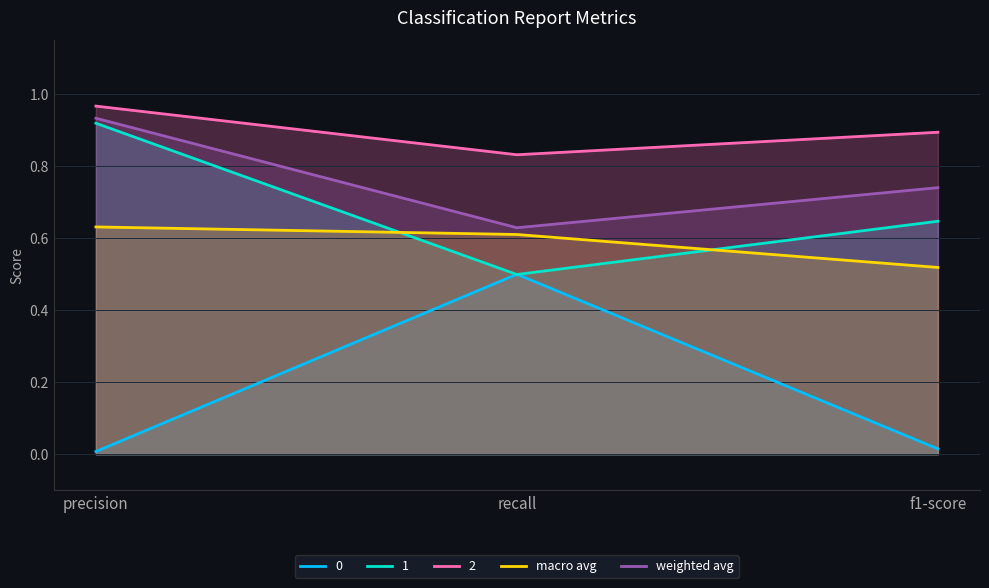

What is the difference between the macro avg values at f1-score and precision?

0.1